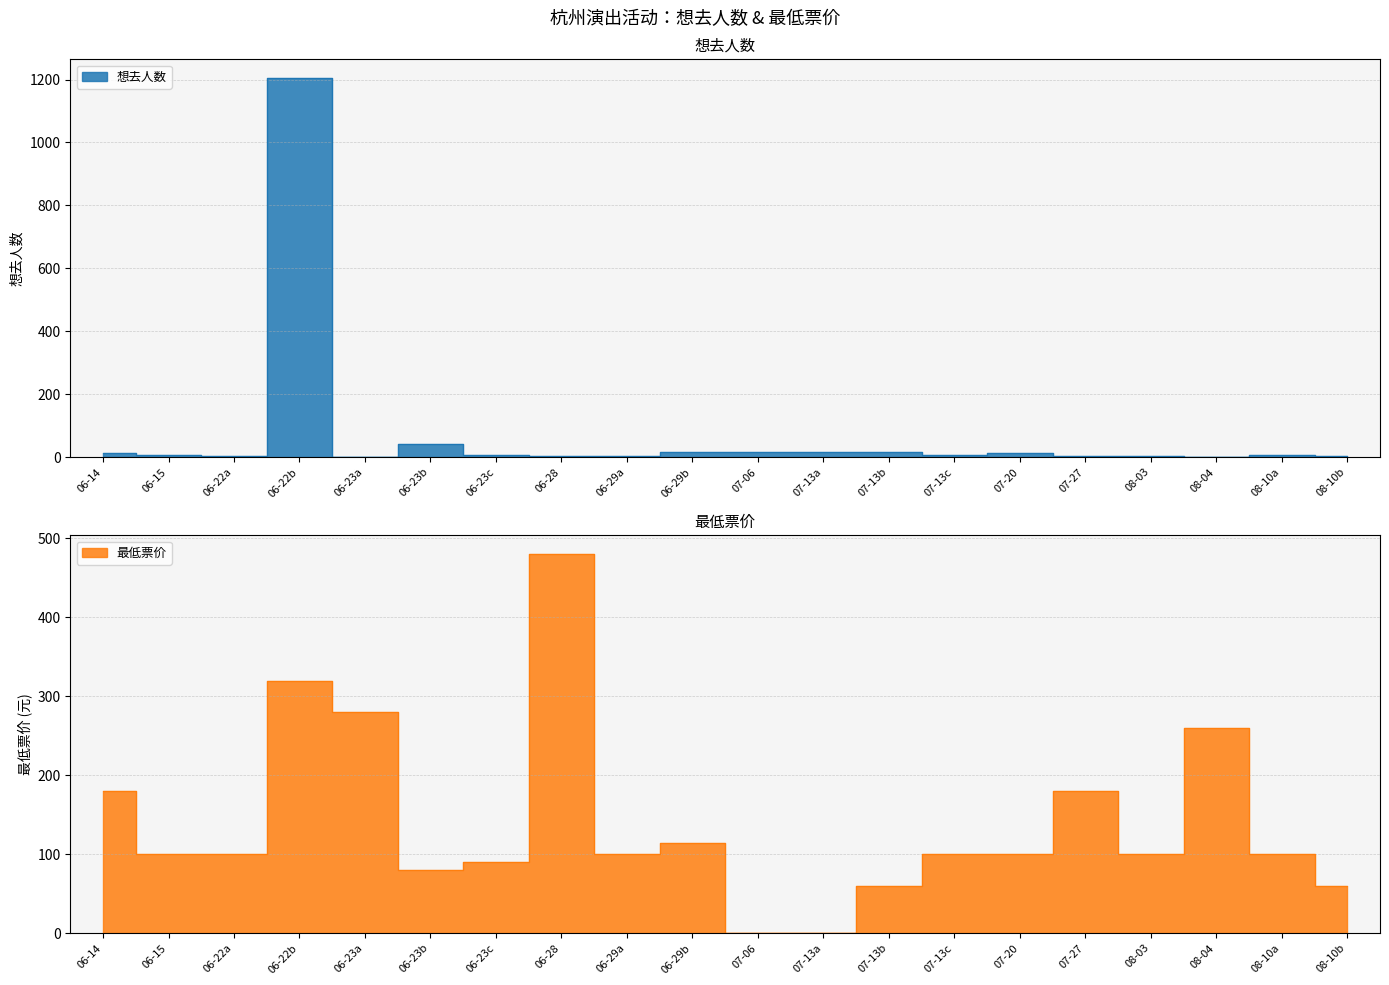

How many lines are shown in the chart?

2